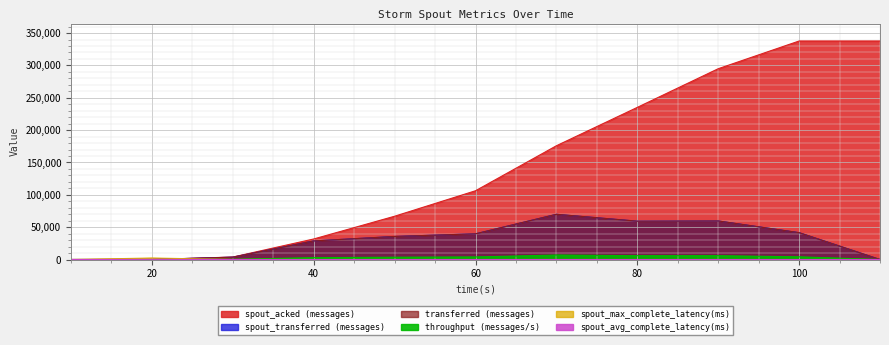

Reading right to left, transcribe all the data shown in this chart.

spout_acked (messages): 110=337740.0	100=337740.0	90=294900.0	80=235160.0	70=175860.0	60=106300.0	50=66920.0	40=31760.0	30=3840.0	20=40.0	10=0.0
spout_transferred (messages): 110=0.0	100=41520.0	90=59600.0	80=59260.0	70=69900.0	60=39720.0	50=35640.0	40=28740.0	30=3660.0	20=0.0	10=0.0
transferred (messages): 110=0.0	100=41520.0	90=59600.0	80=59260.0	70=69900.0	60=39720.0	50=35640.0	40=28740.0	30=3660.0	20=0.0	10=0.0
throughput (messages/s): 110=0.0	100=4144.0	90=5931.0	80=5912.0	70=6943.0	60=3963.0	50=3552.0	40=2855.0	30=363.0	20=0.0	10=0.0
spout_avg_complete_latency(ms): 110=2.1	100=2.1	90=2.3	80=2.5	70=2.8	60=3.6	50=4.9	40=6.8	30=17.6	20=230.7	10=0.0
spout_max_complete_latency(ms): 110=3.5	100=3.5	90=4.0	80=4.8	70=6.1	60=10.1	50=18.2	40=27.2	30=75.5	20=2299.0	10=0.0